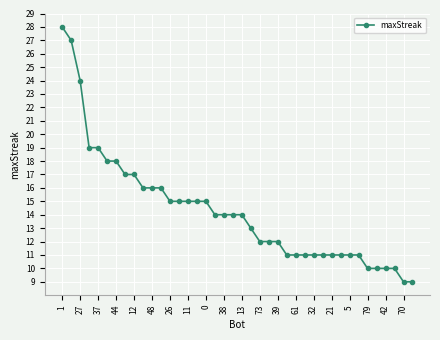

What is the maximum value shown in the chart?

28